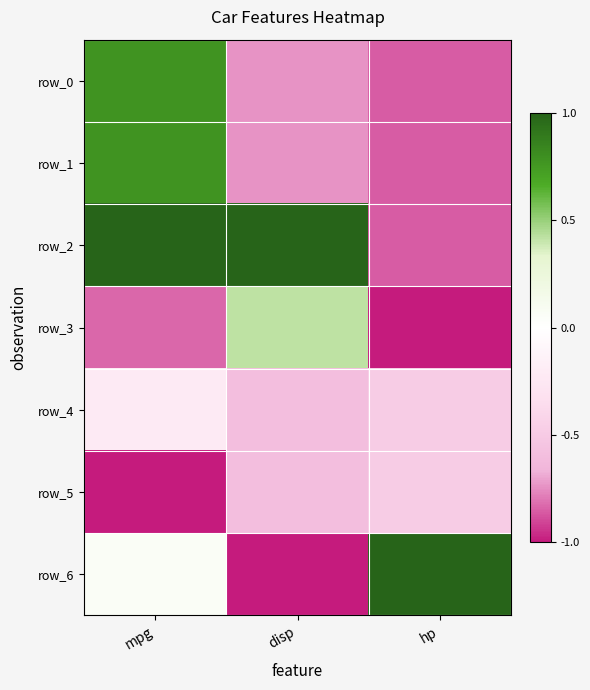

True or false: row_5 has a value of -1.5 at mpg.

False